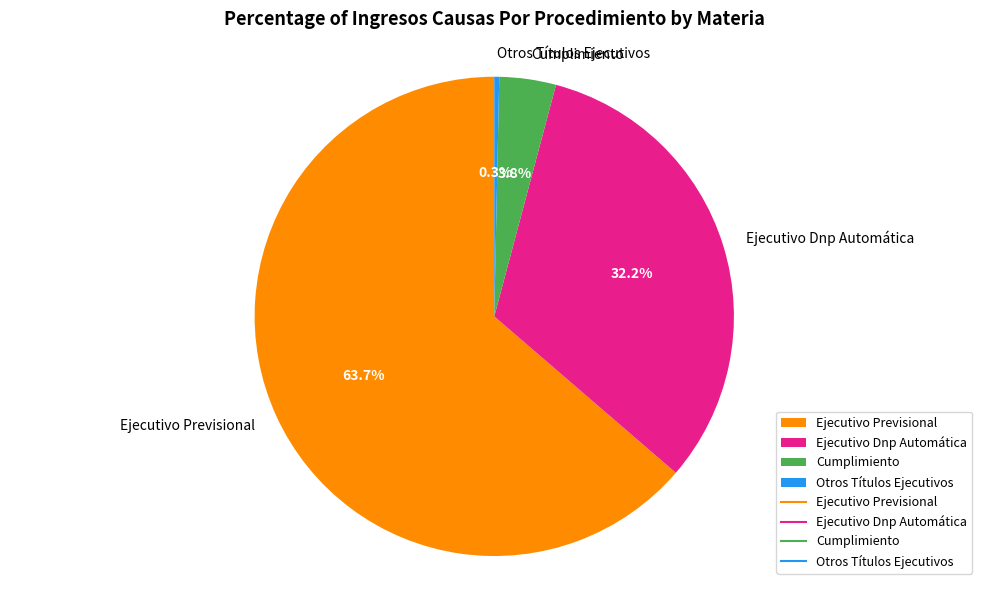

To the nearest percent, what is the combined percentage of Cumplimiento and Ejecutivo Dnp Automática?

36%